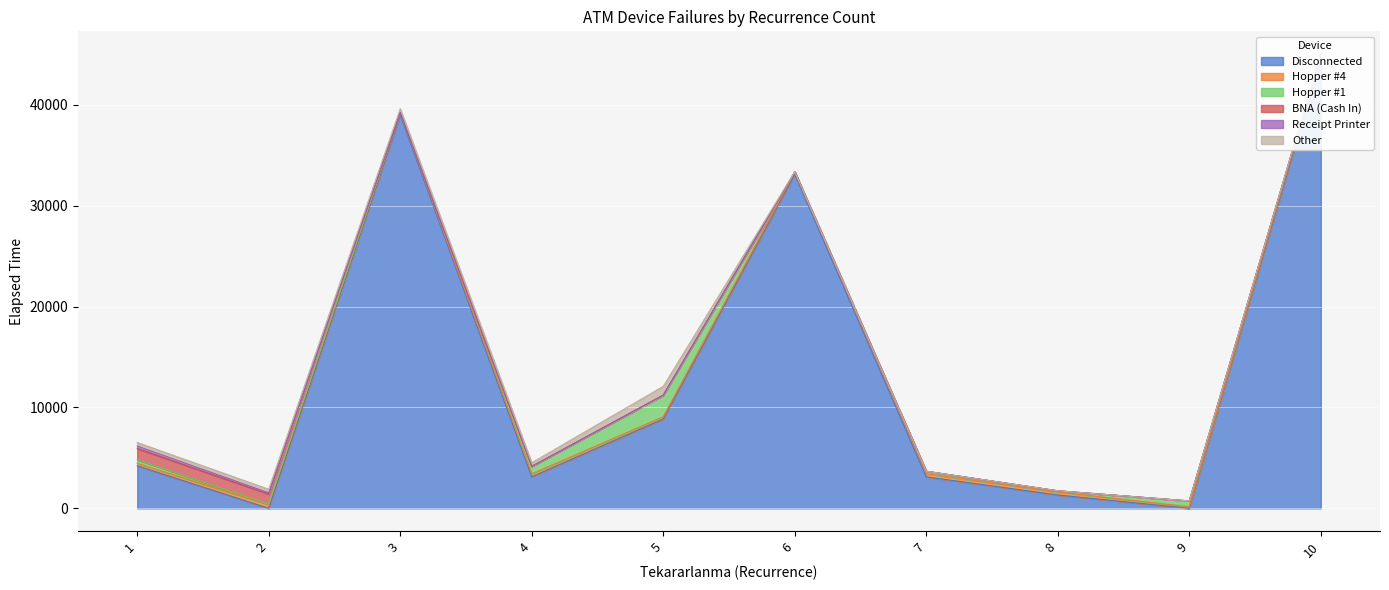

Which has a higher value, 7 or 6?

6